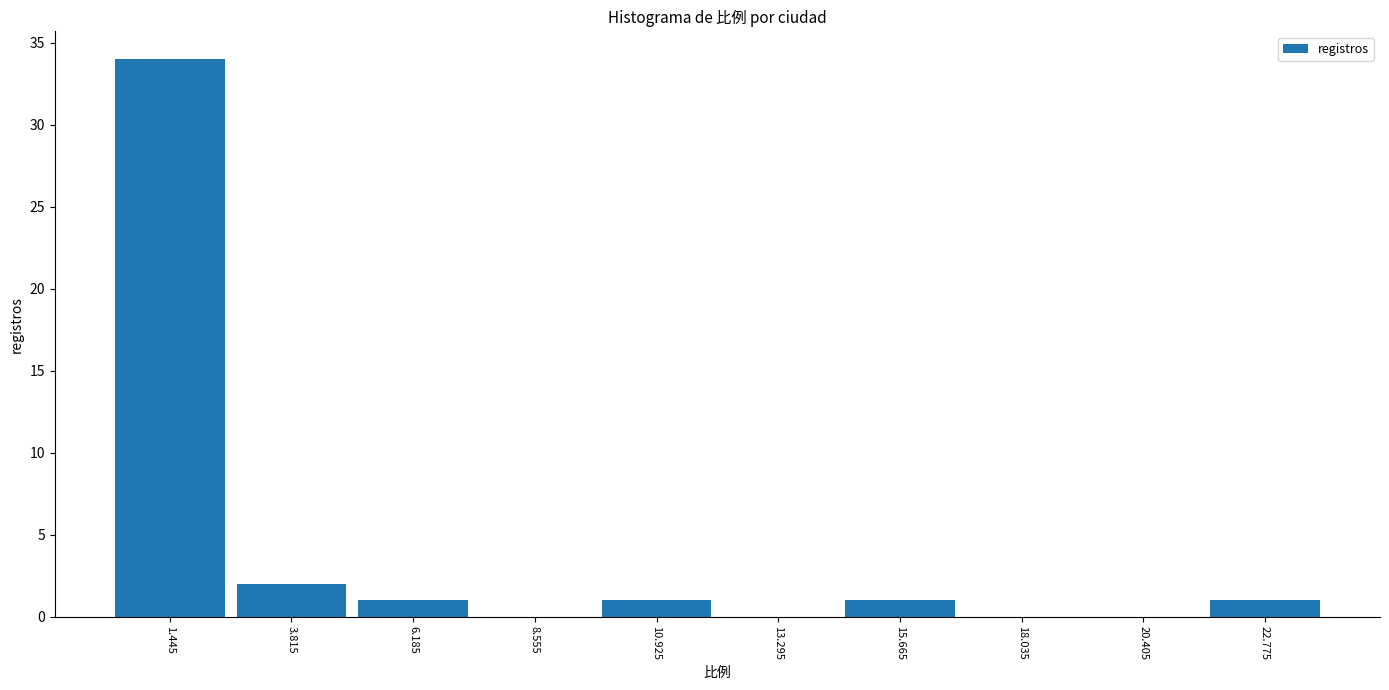

Reading left to right, list every bar in this chart as the range it spans on the x-axis followed by its height. Neither the bar edges nor the heights are printed on the chart, so give them approximately, as read against the axes.

0.5 to 2.5: 34
2.5 to 5.0: 2
5.0 to 7.5: 1
7.5 to 9.5: 0
9.5 to 12.0: 1
12.0 to 14.5: 0
14.5 to 17.0: 1
17.0 to 19.0: 0
19.0 to 21.5: 0
21.5 to 24.0: 1